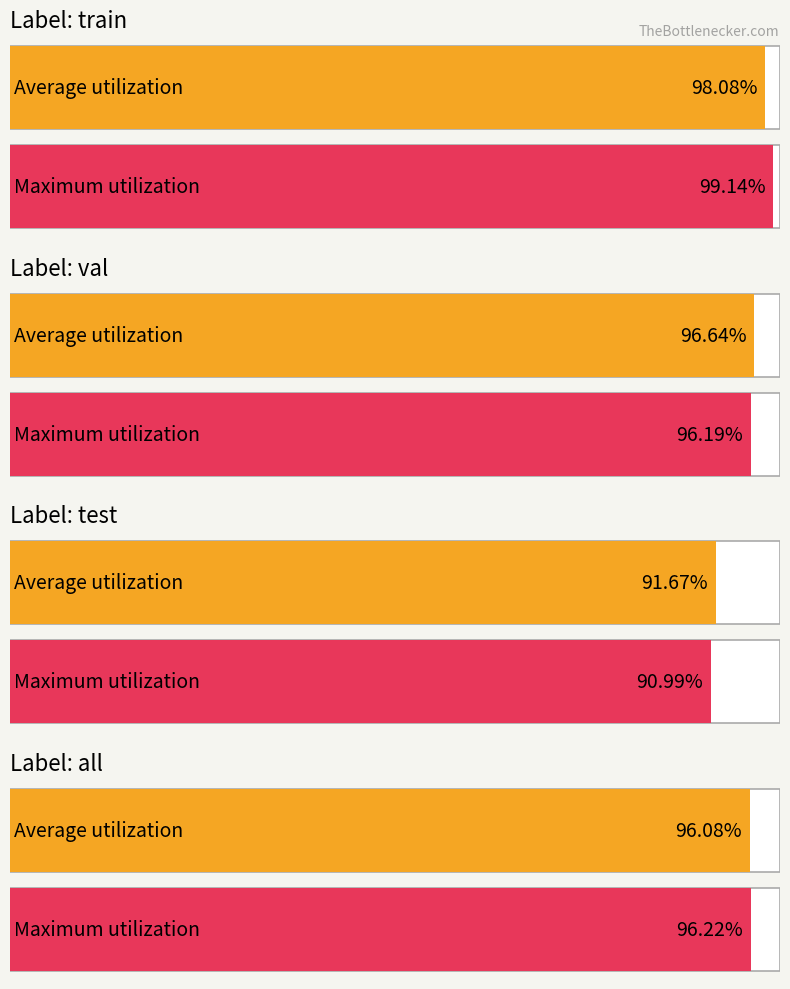

How many bars are there in total?

8